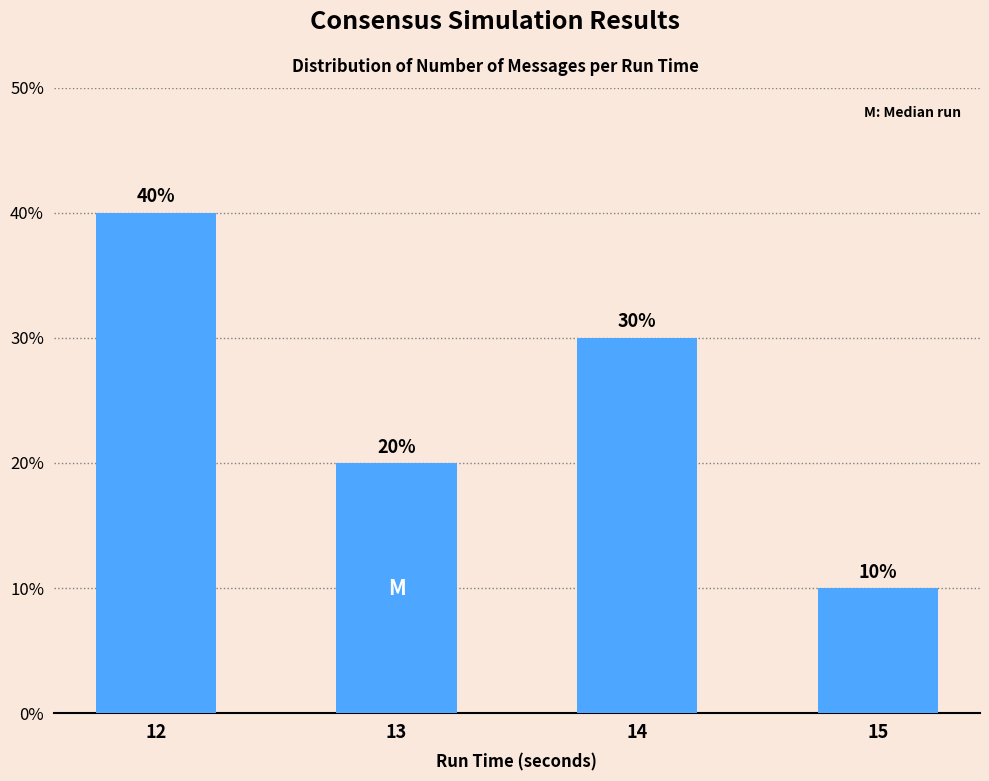

Reading right to left, list all the values displayed in this chart.

15=0.1	14=0.3	13=0.2	12=0.4